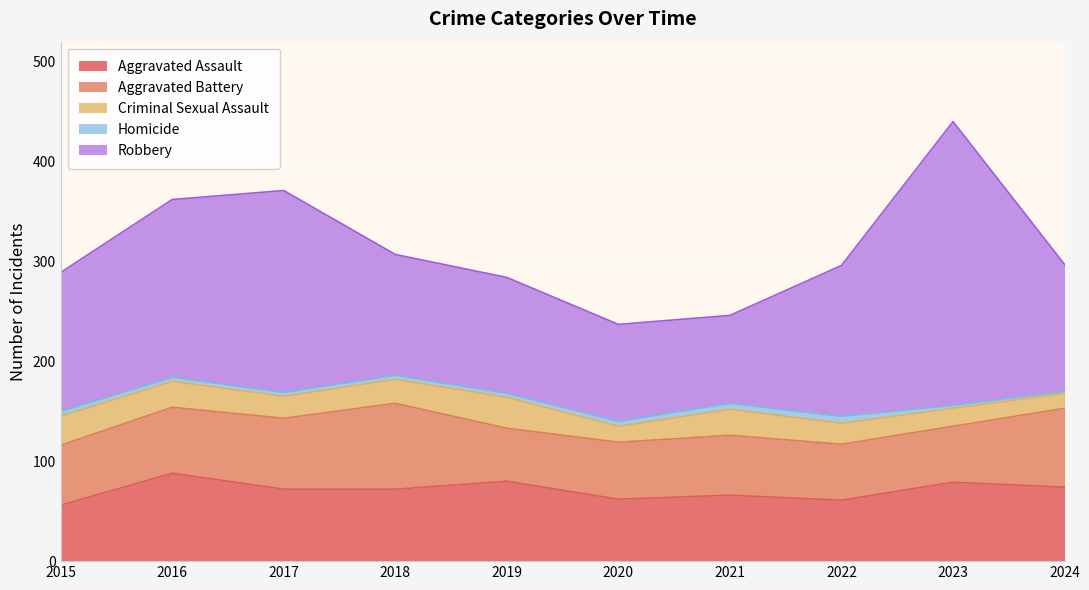

Is it true that Homicide equals 9 at 2015?

False